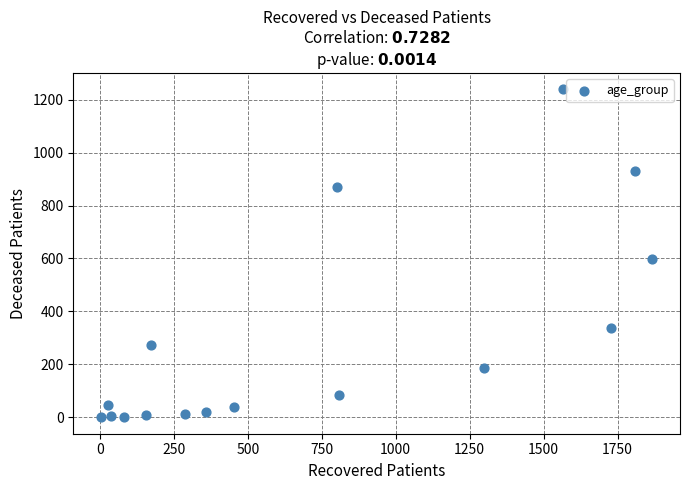

What Y value in the scatter plot is closest to 619?

598